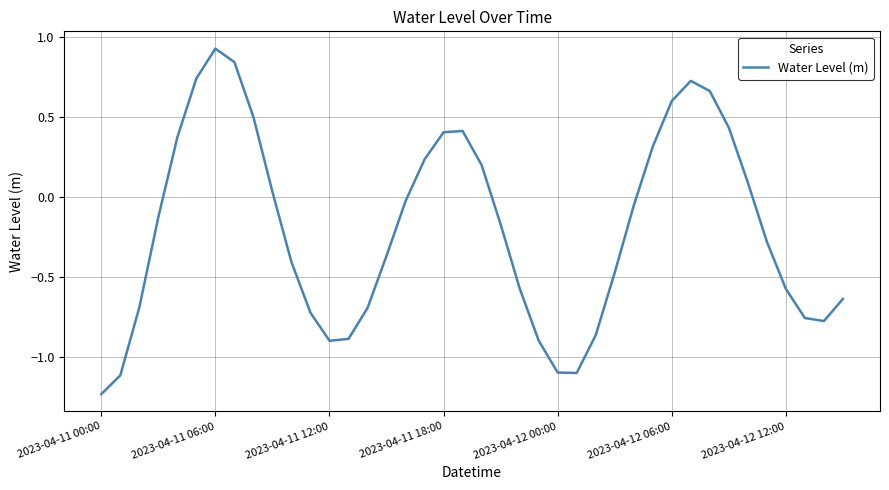

How many lines are shown in the chart?

1